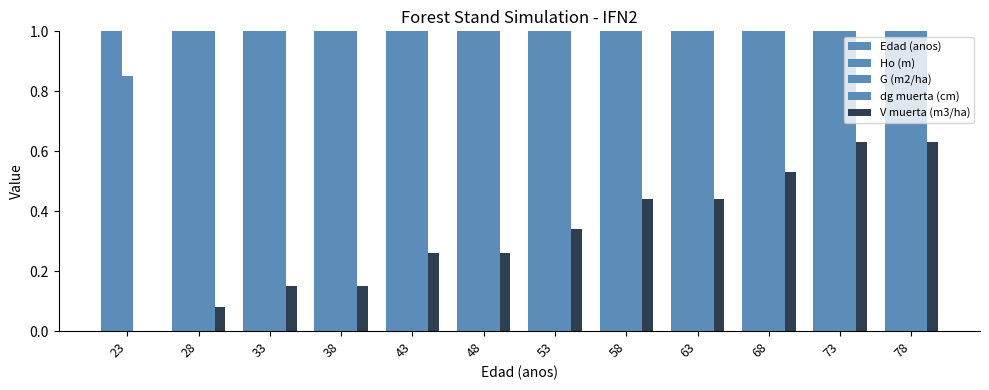

At which label is G (m2/ha) closest to 6?

53